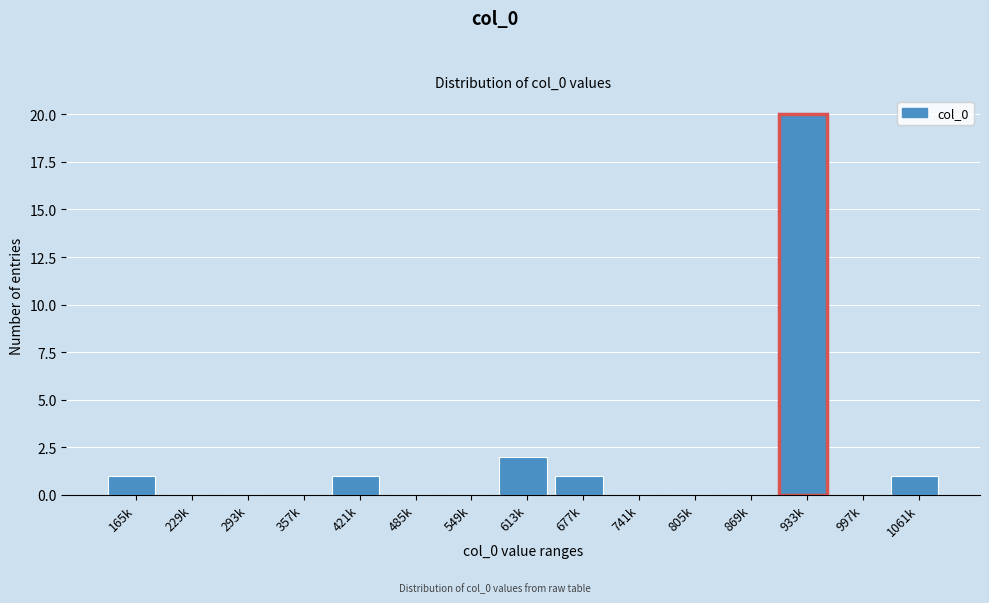

Reading left to right, extract all data points from this chart.

165k=1	229k=0	293k=0	357k=0	421k=1	485k=0	549k=0	613k=2	677k=1	741k=0	805k=0	869k=0	933k=20	997k=0	1061k=1